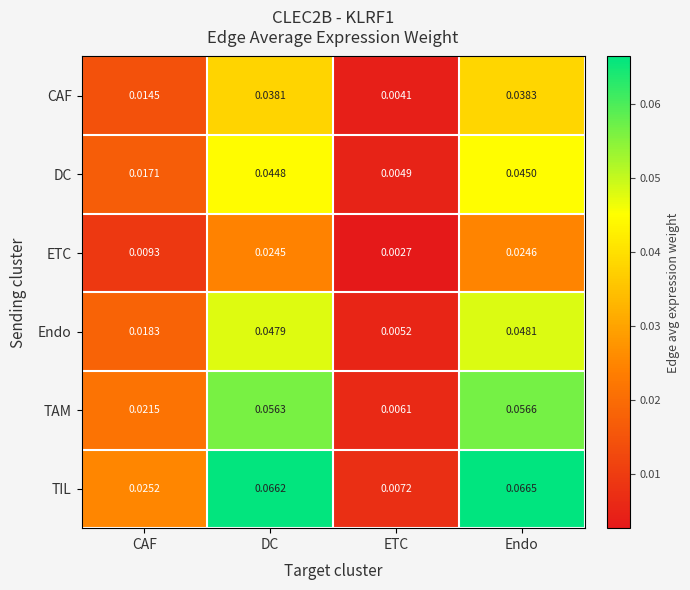

Which series has the widest spread of values?

TIL